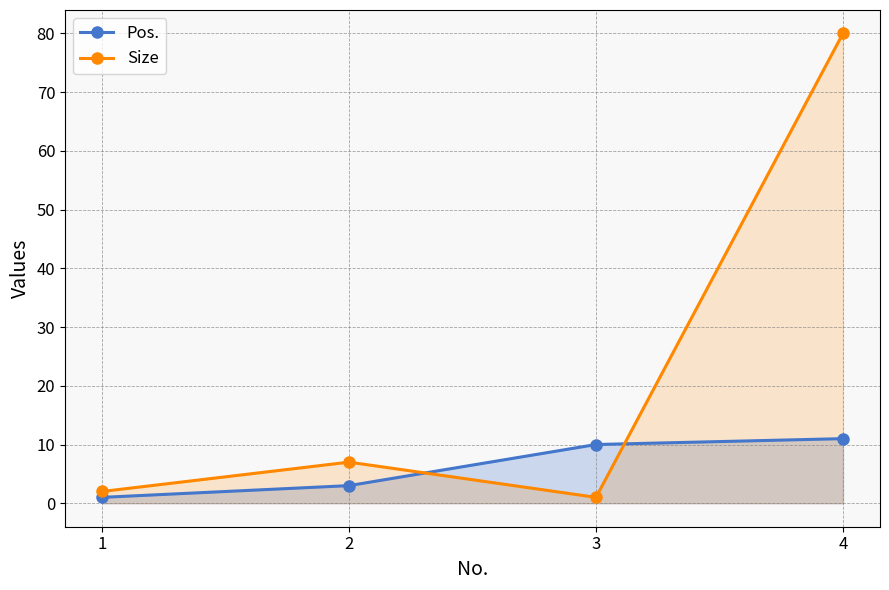

Which label corresponds to the smallest value in the chart?

1